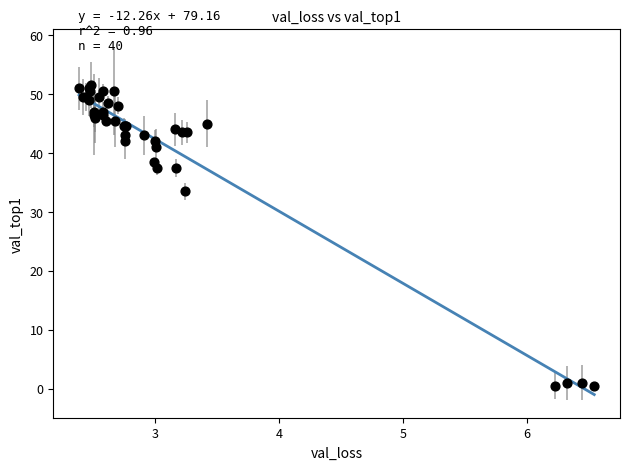

What Y value in the scatter plot is closest to 26?

33.5